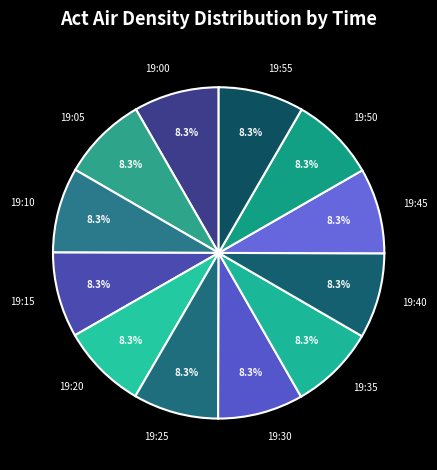

Does any single category account for the majority?

No